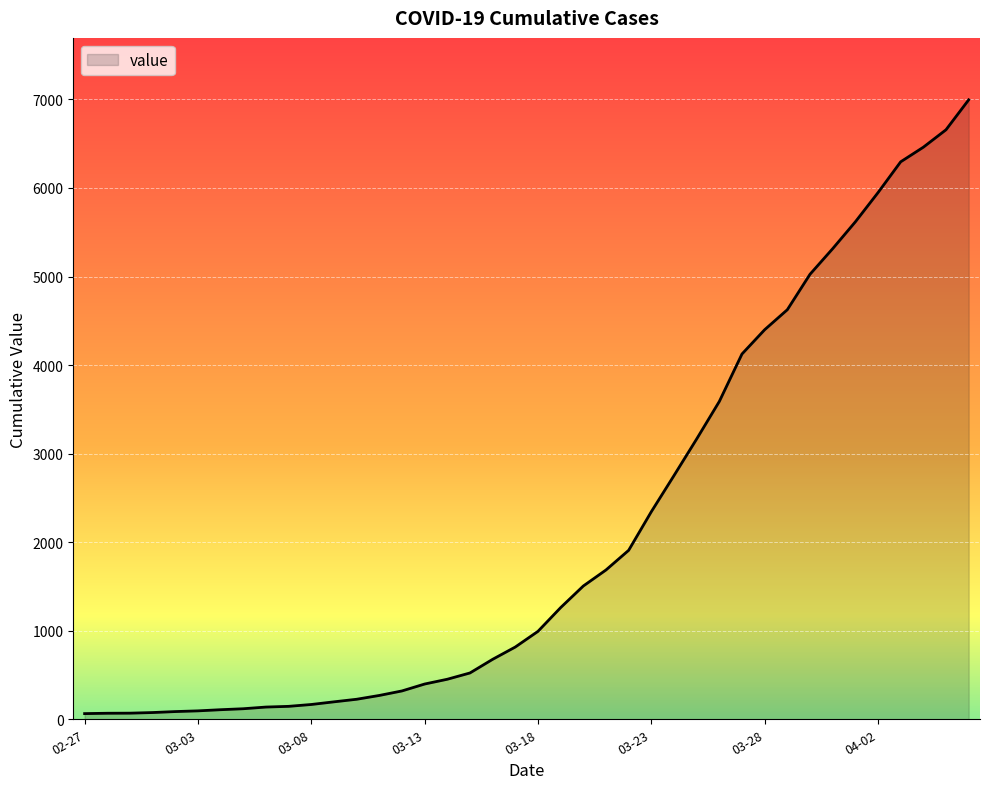

What is the difference between the maximum and minimum values?

6931